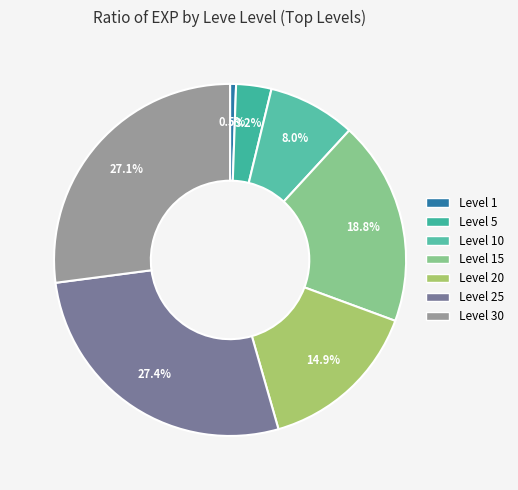

How many slices are in this pie chart?

7